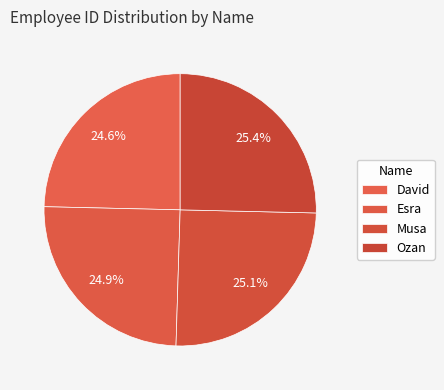

How many slices are in this pie chart?

4